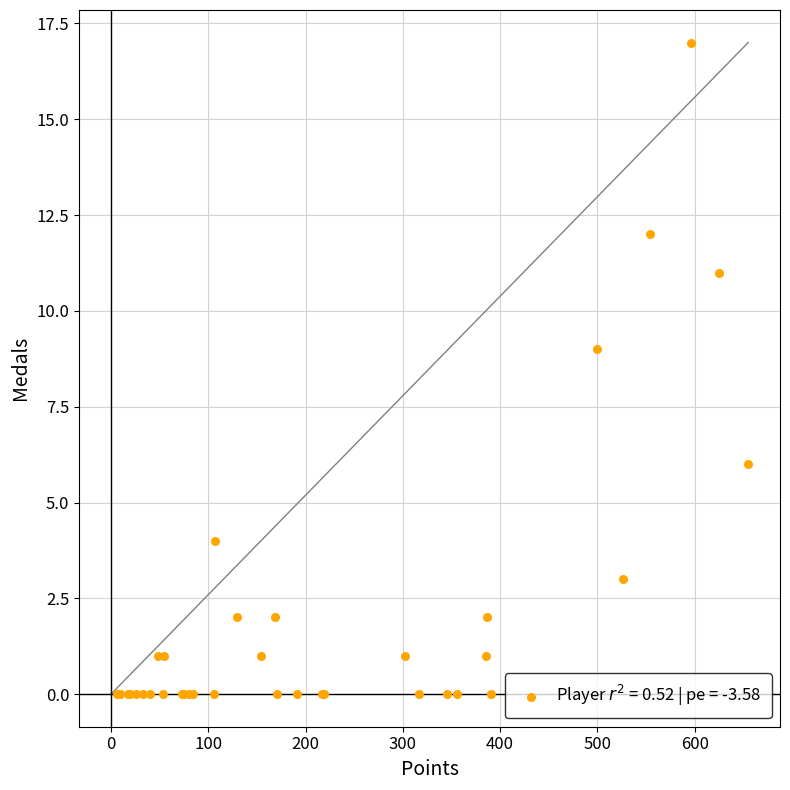

What Y value in the scatter plot is closest to 8?

9